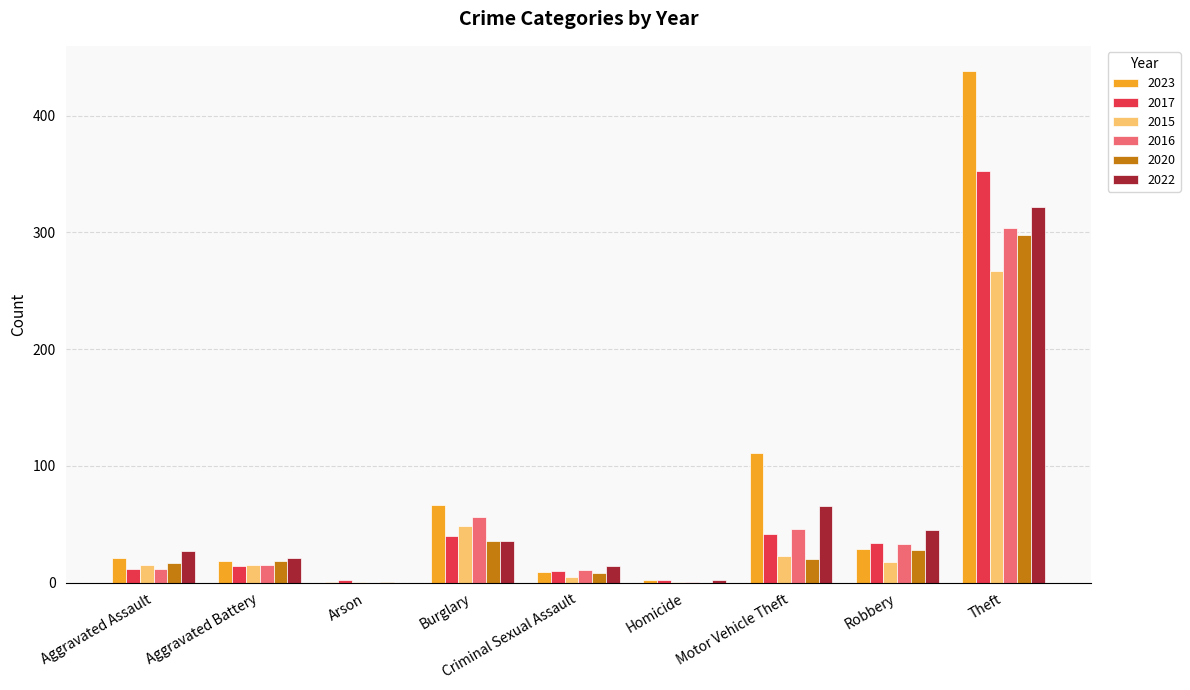

What is the spread (max minus min) of values at Arson?

2